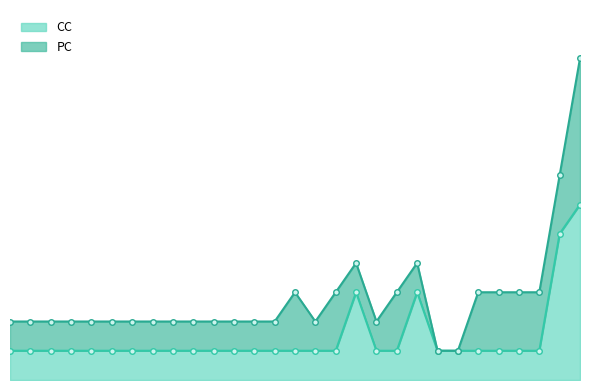

What is the label of the 25th point from the right?

1